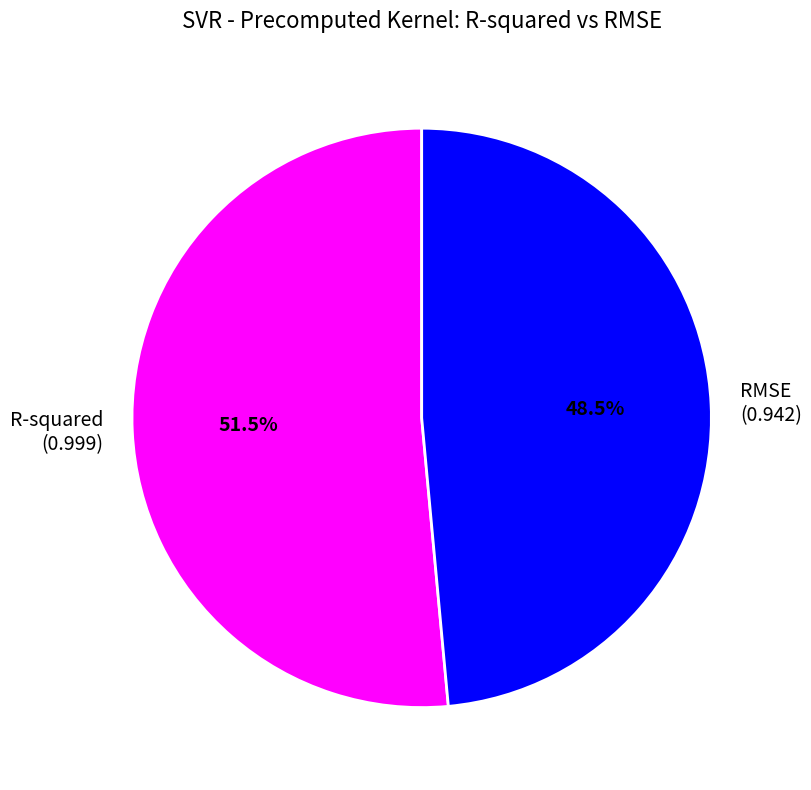

How many slices are in this pie chart?

2